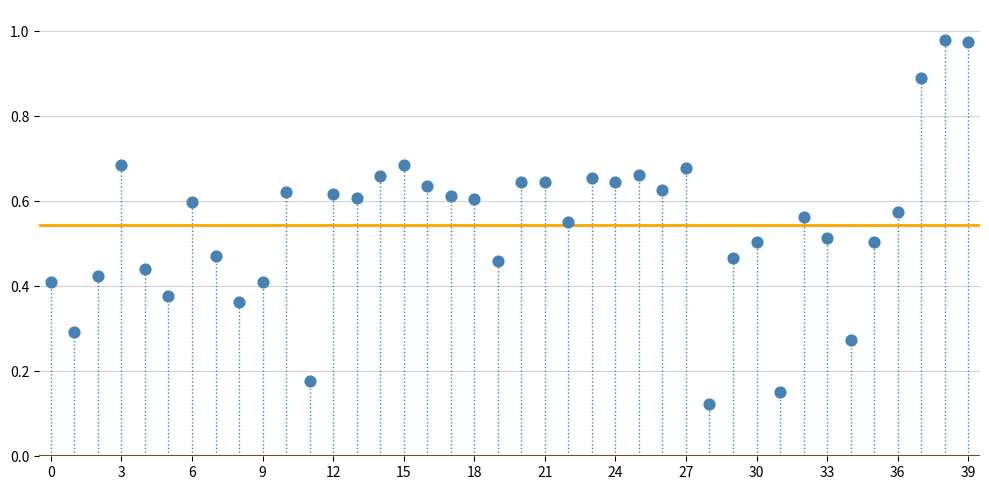

Count the number of points in this scatter plot.

40